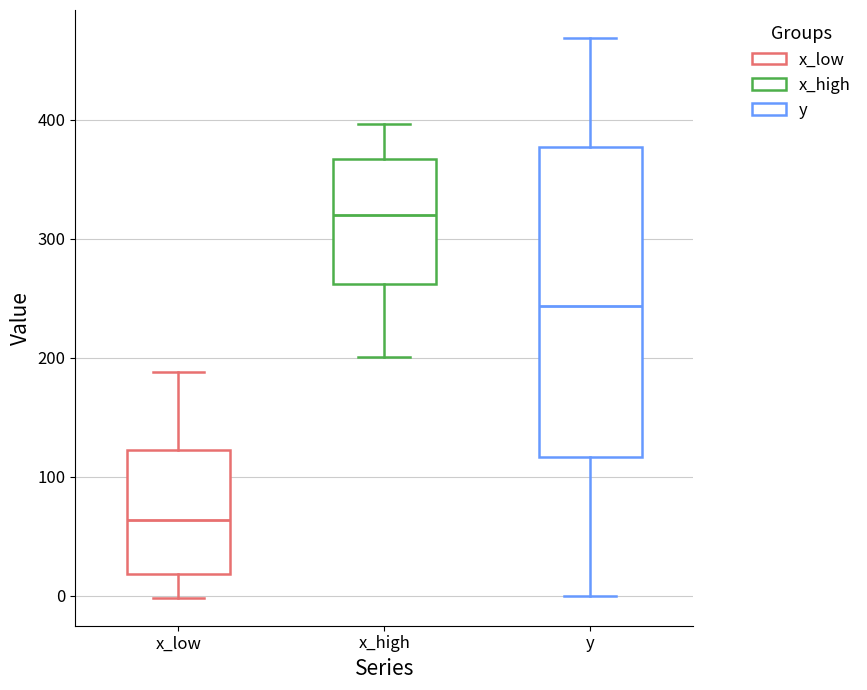

Where does the median line of the box for x_low sit on the y-axis? The values are not printed on the chart, so give them approximately, as read against the axis.

60